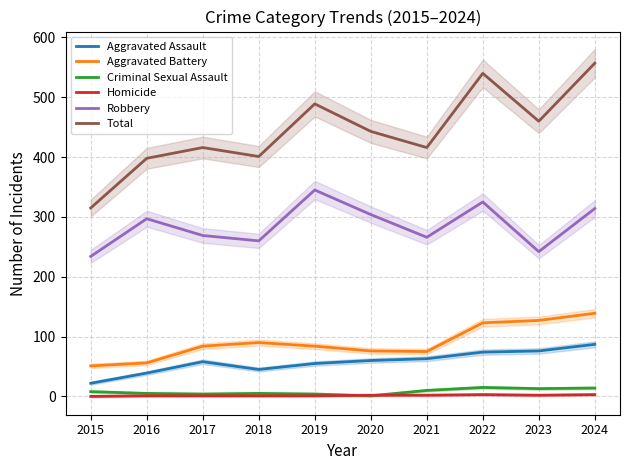

What are all the series names shown in the legend?

Aggravated Assault, Aggravated Battery, Criminal Sexual Assault, Homicide, Robbery, Total